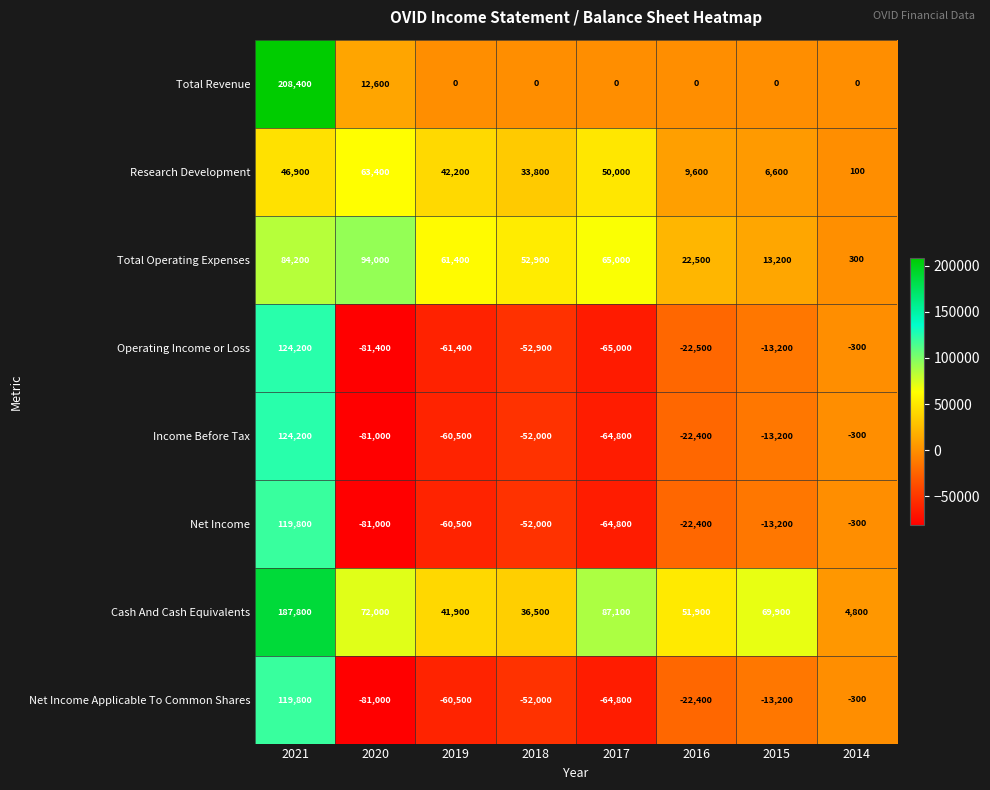

How many values in Total Revenue are above zero?

2